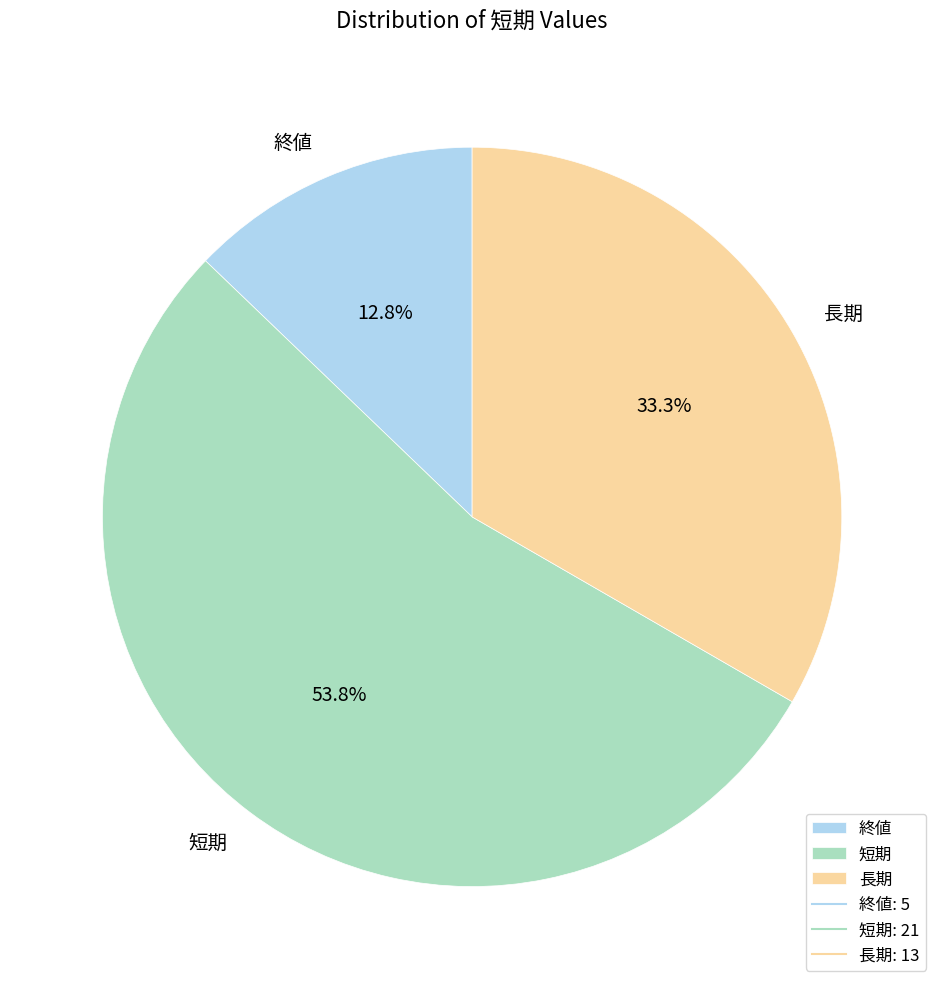

To the nearest percent, what portion does 短期 represent?

54%